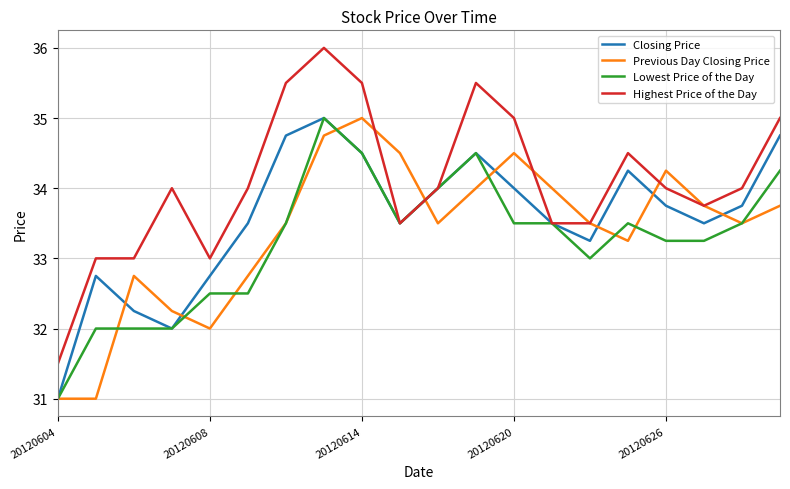

How many lines are shown in the chart?

4